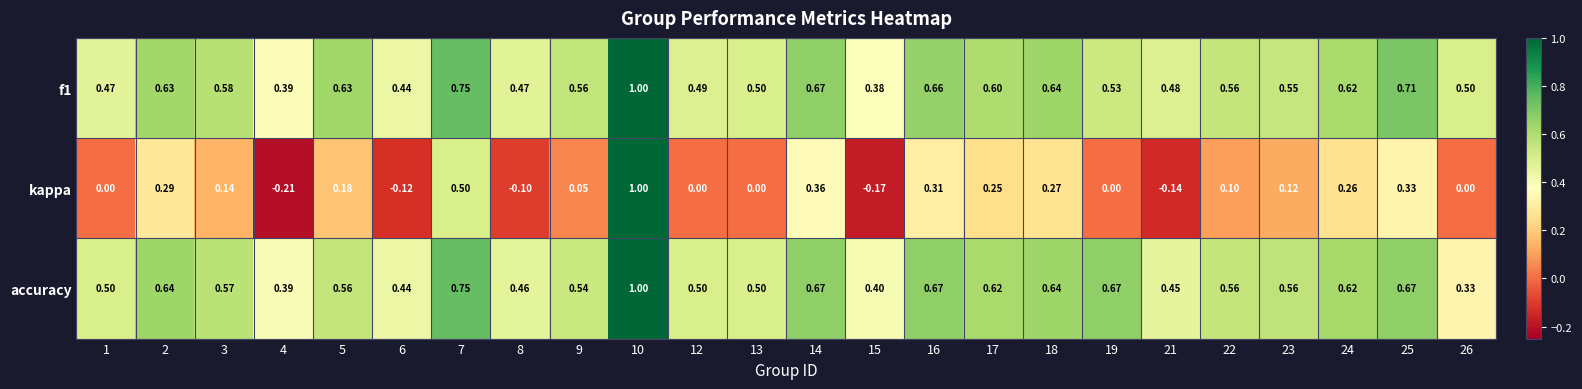

What is the total value across all series at 19?

1.2